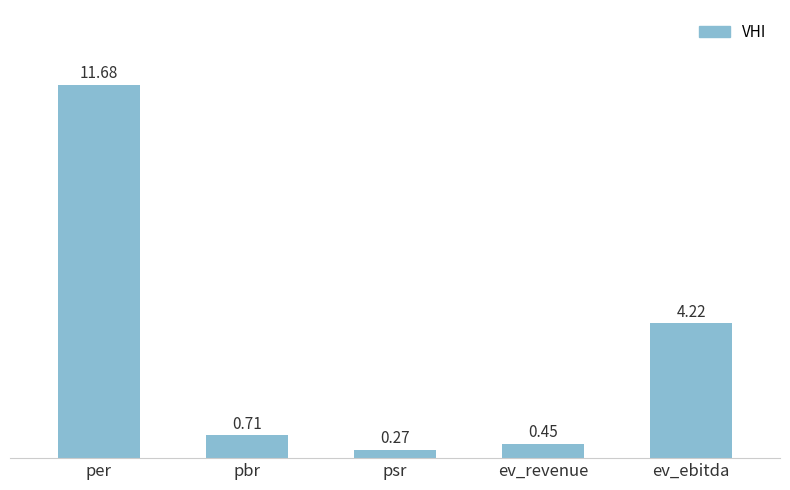

How many bars are there in total?

5